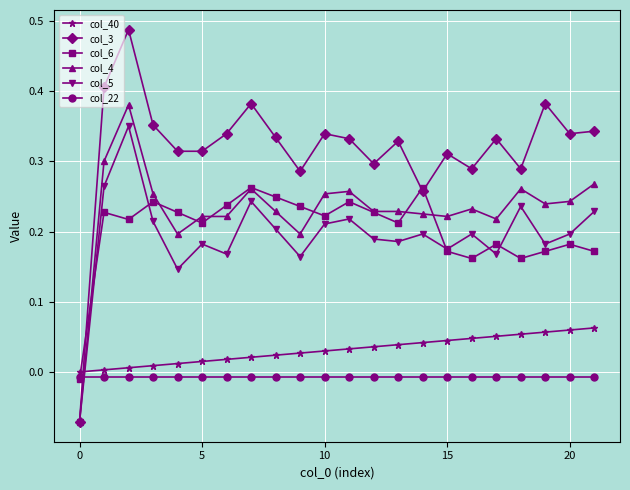

Rank the series by their maximum value, from lowest to highest.

col_22, col_40, col_6, col_5, col_4, col_3